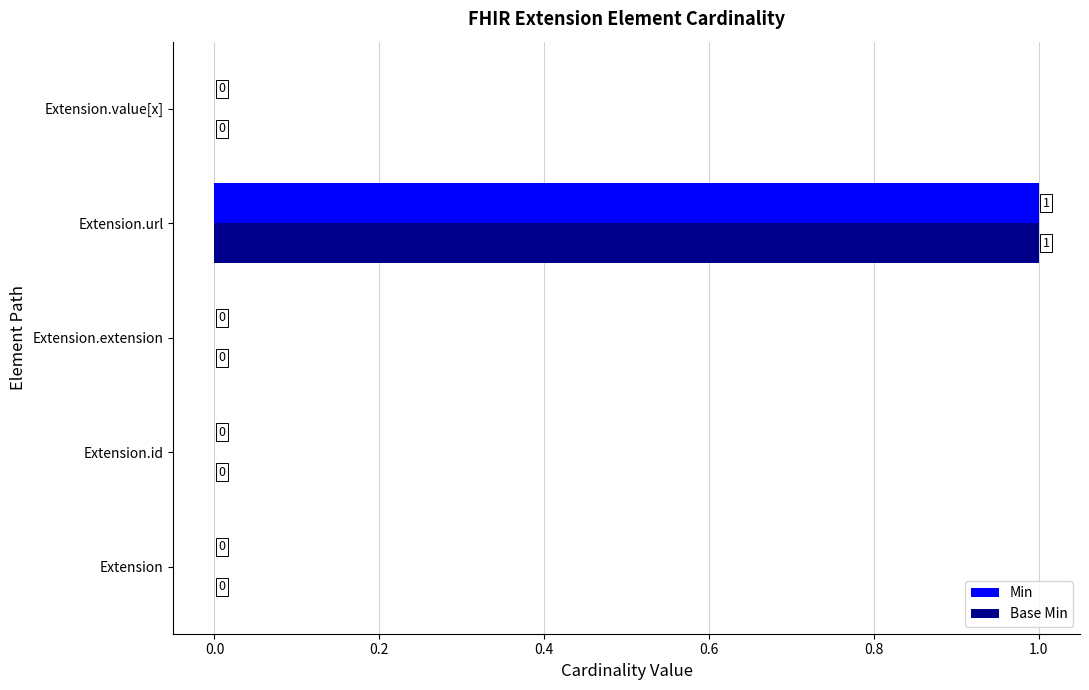

At which category does the chart reach its peak across all series?

Extension.url